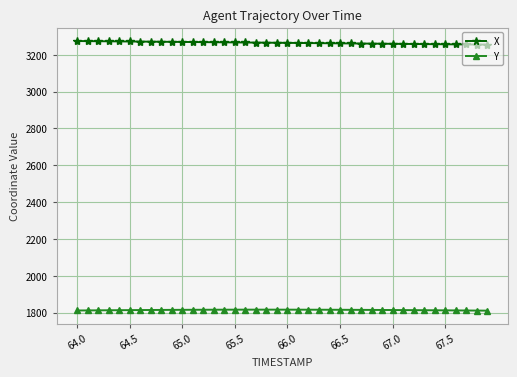

What is the average value of the X series?

3265.3